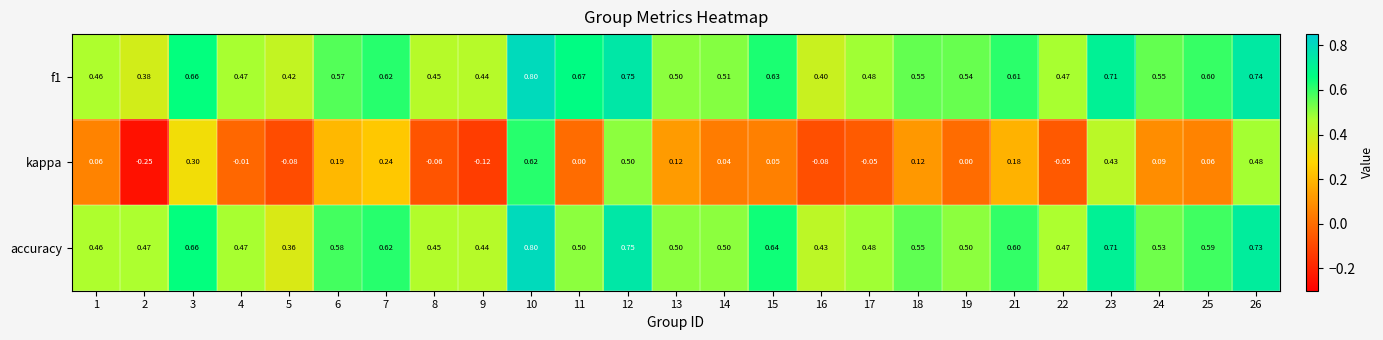

At which category is the sum across all series the highest?

10